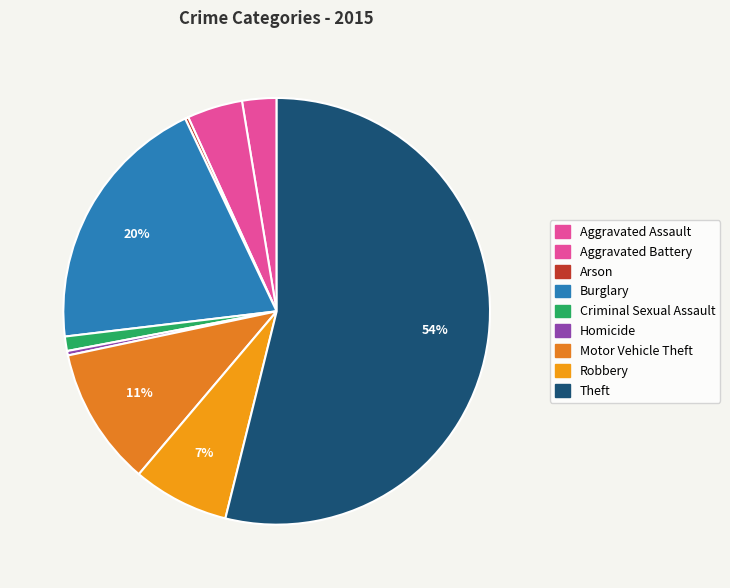

Rank the categories by value from highest to lowest.

Theft, Burglary, Motor Vehicle Theft, Robbery, Aggravated Battery, Aggravated Assault, Criminal Sexual Assault, Homicide, Arson